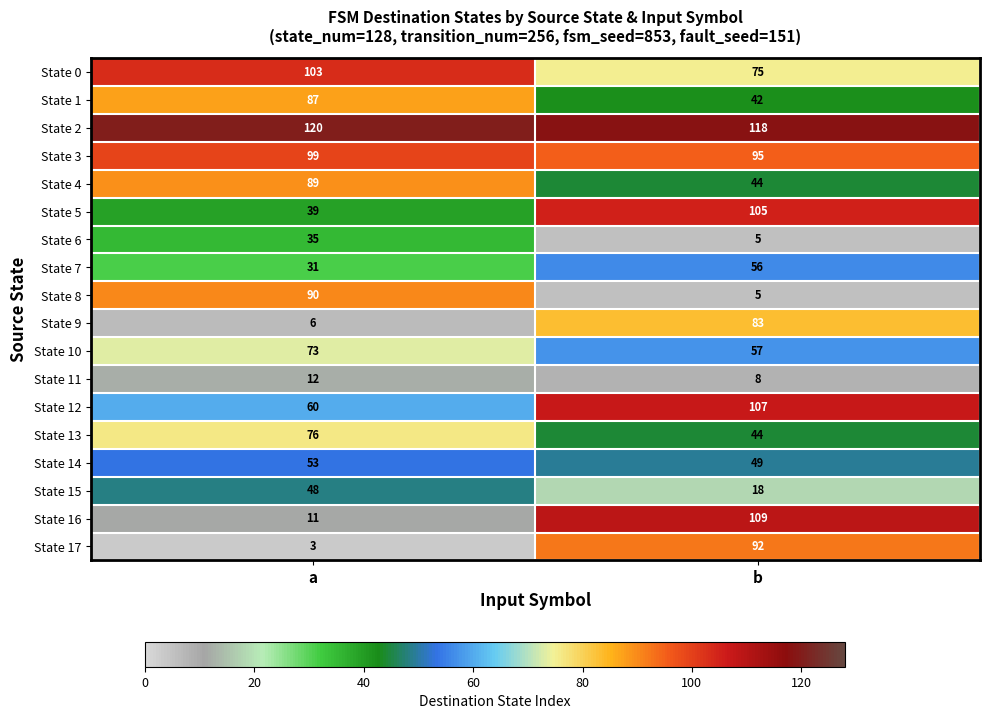

Rank the series by their maximum value, from highest to lowest.

State 2, State 16, State 12, State 5, State 0, State 3, State 17, State 8, State 4, State 1, State 9, State 13, State 10, State 7, State 14, State 15, State 6, State 11